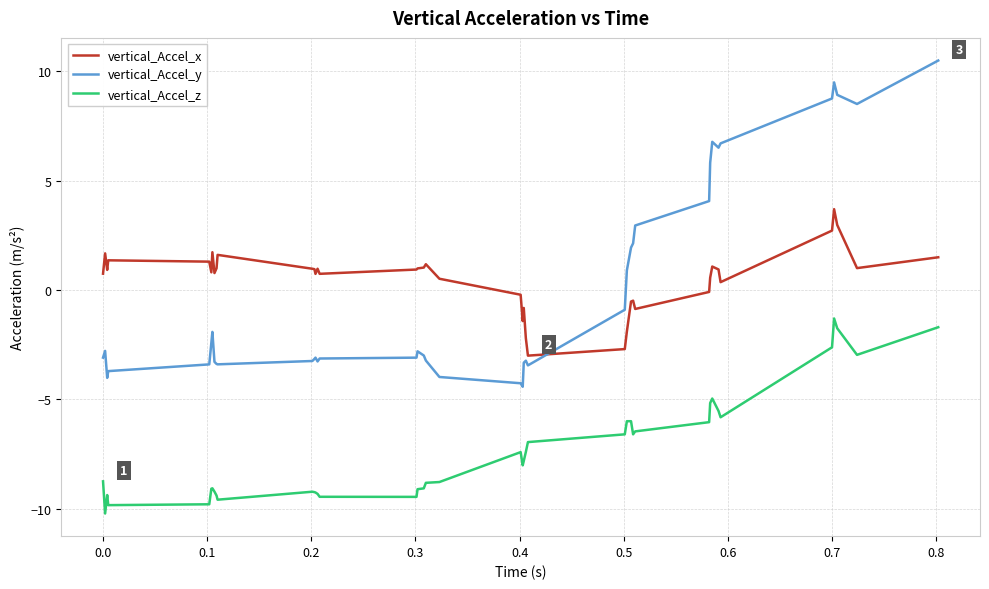

List the series in order of their peak value, lowest first.

vertical_Accel_z, vertical_Accel_x, vertical_Accel_y